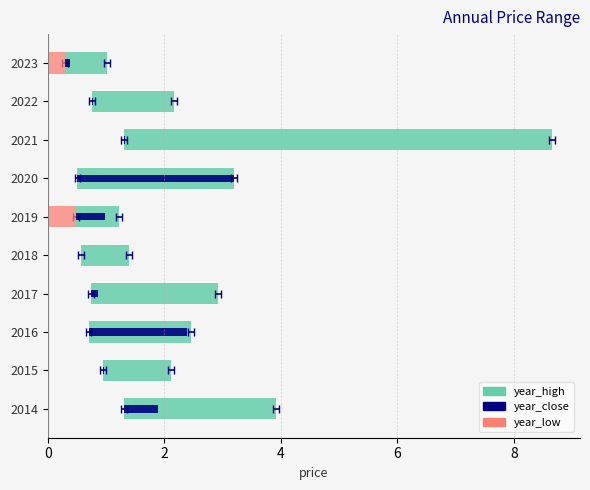

Between 2016 and 2018, which is larger?

2016